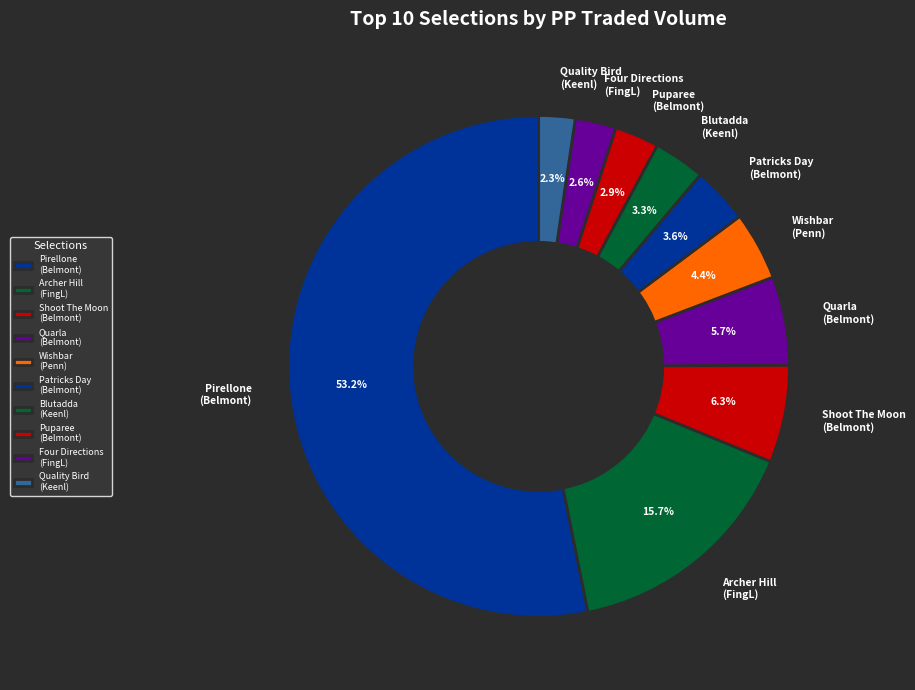

Is there any slice that represents more than half of the pie?

Yes